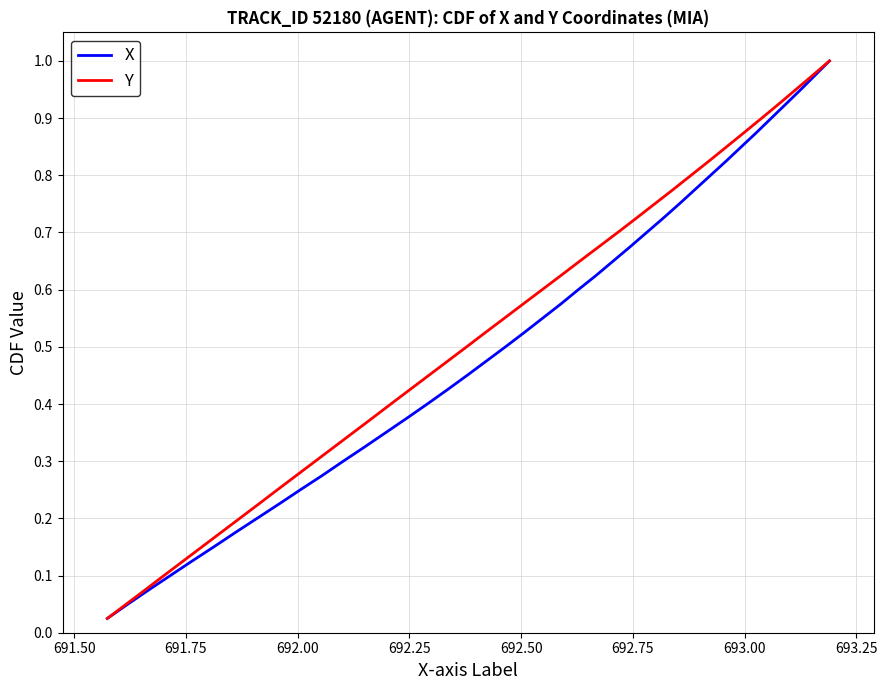

Which series has the widest spread of values?

X